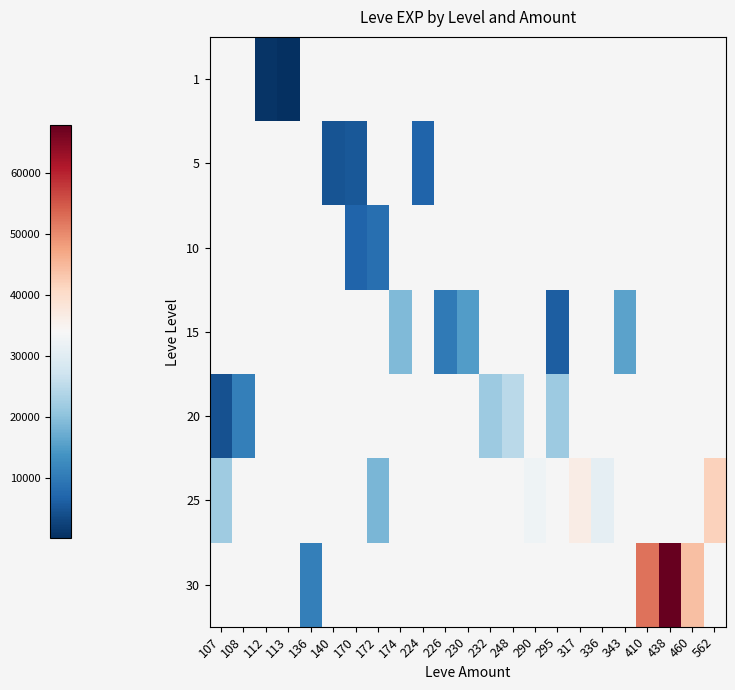

Which has a higher value, 107 or 295?

295